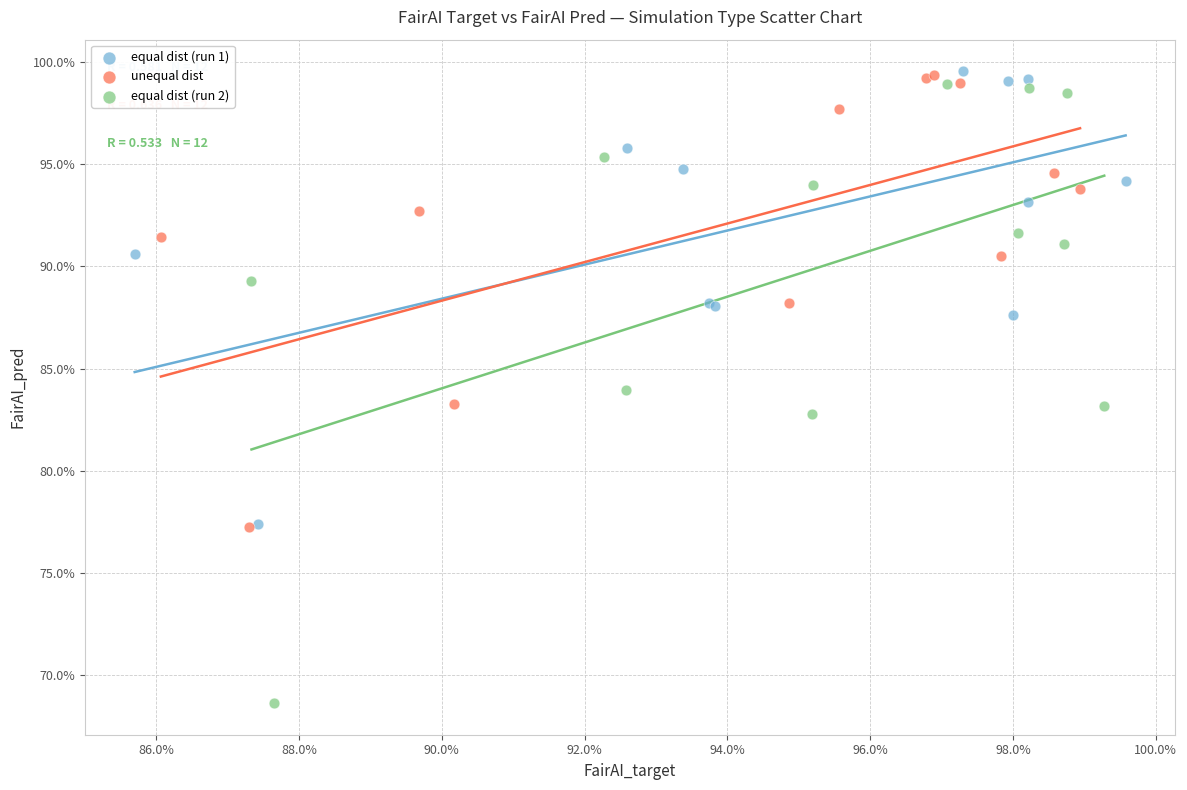

Which series reaches the minimum Y coordinate?

equal dist (run 2)